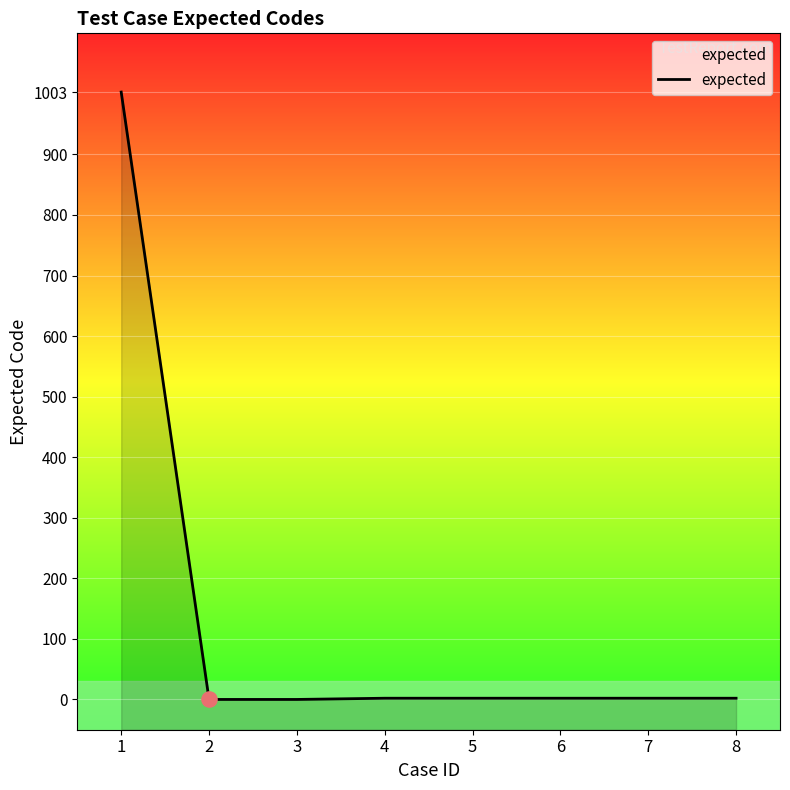

Between 8 and 7, which is larger?

8